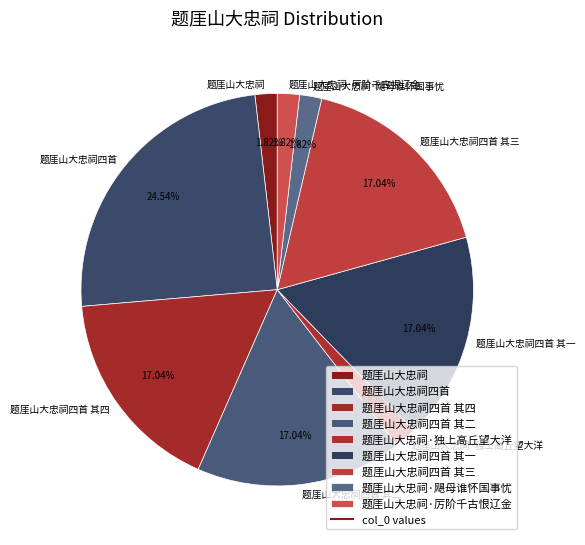

Which slice is the largest?

题厓山大忠祠四首